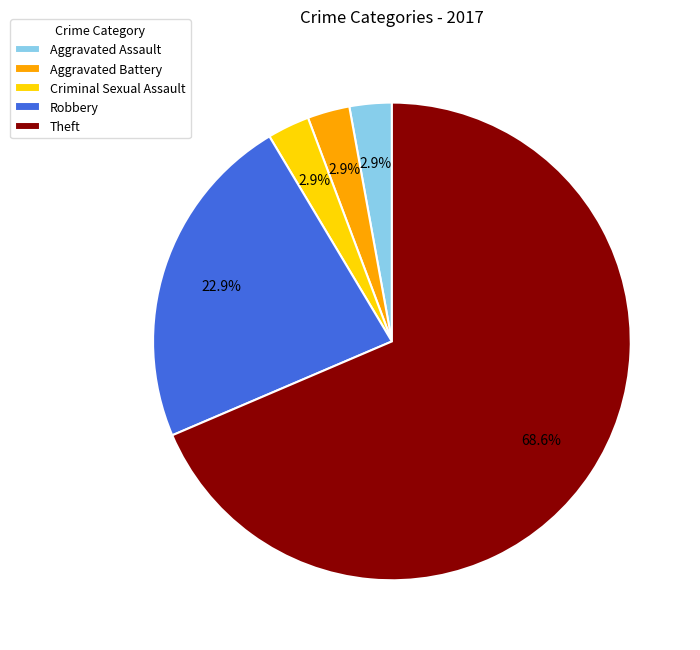

To the nearest percent, what is the difference between the largest and smallest slice percentages?

66%